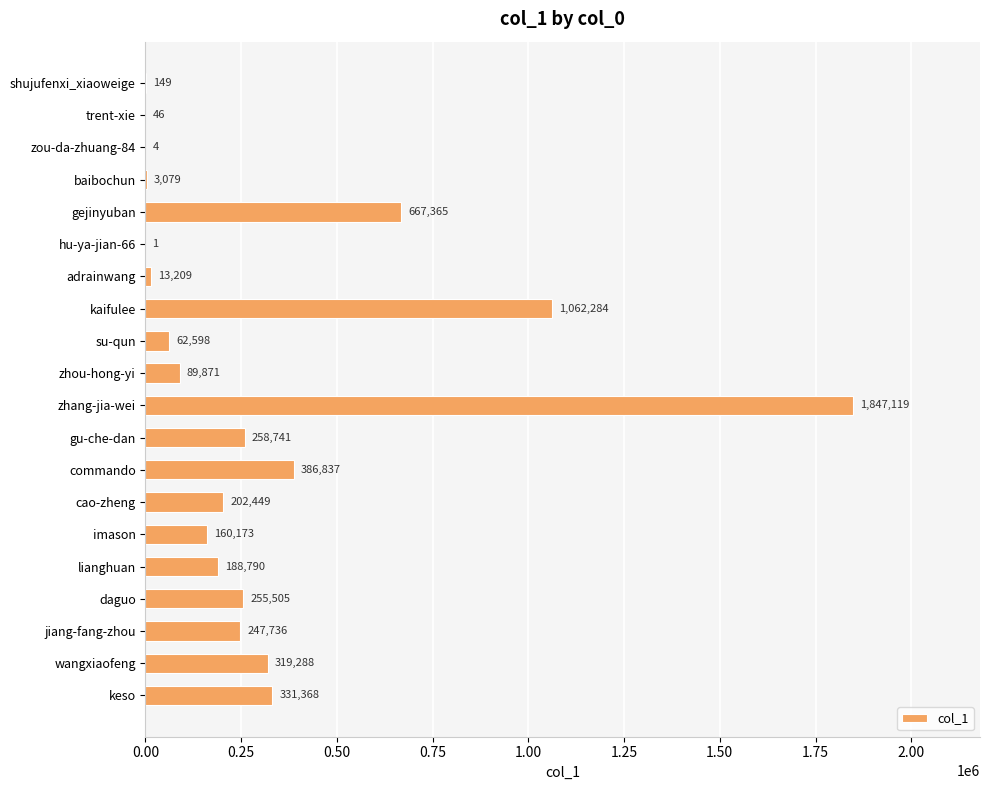

What is the greatest value displayed?

1847119